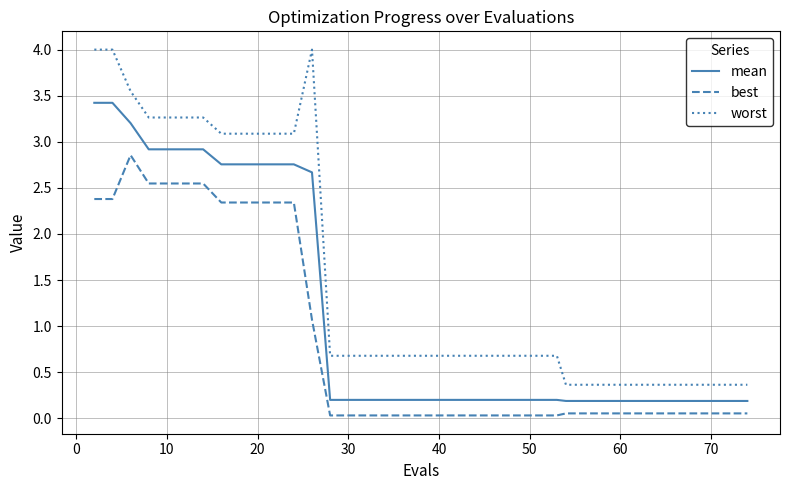

What is the maximum value shown in the chart?

4.0